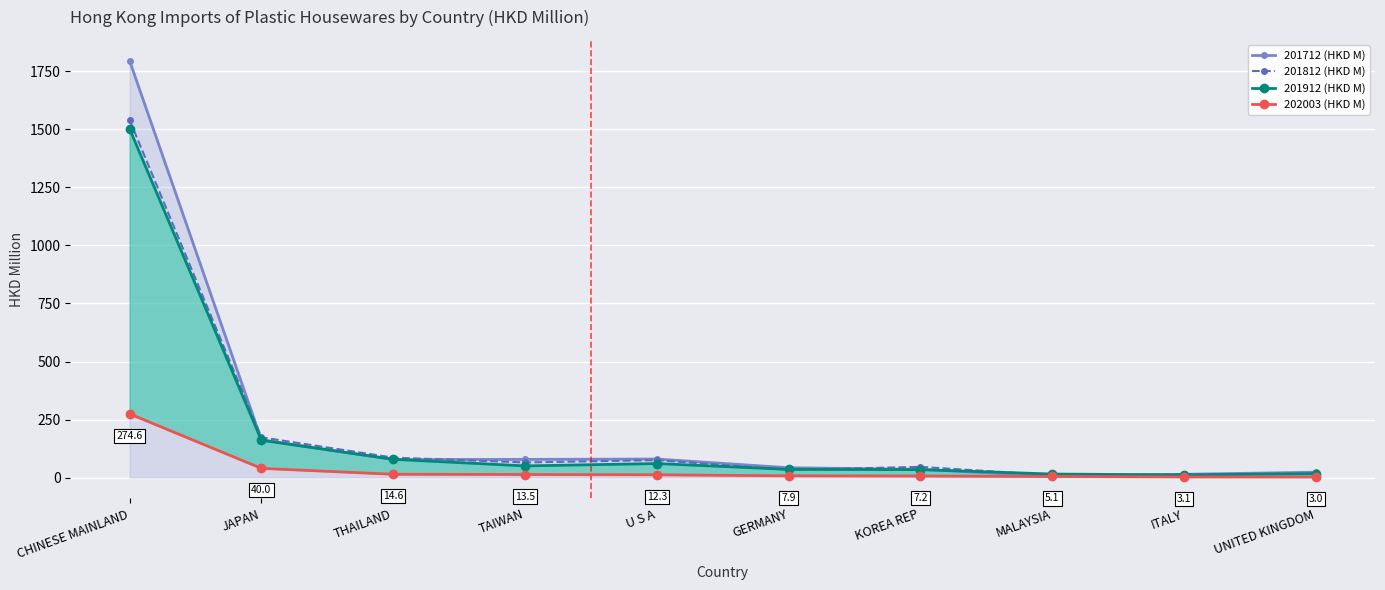

How many distinct data groups are displayed?

4